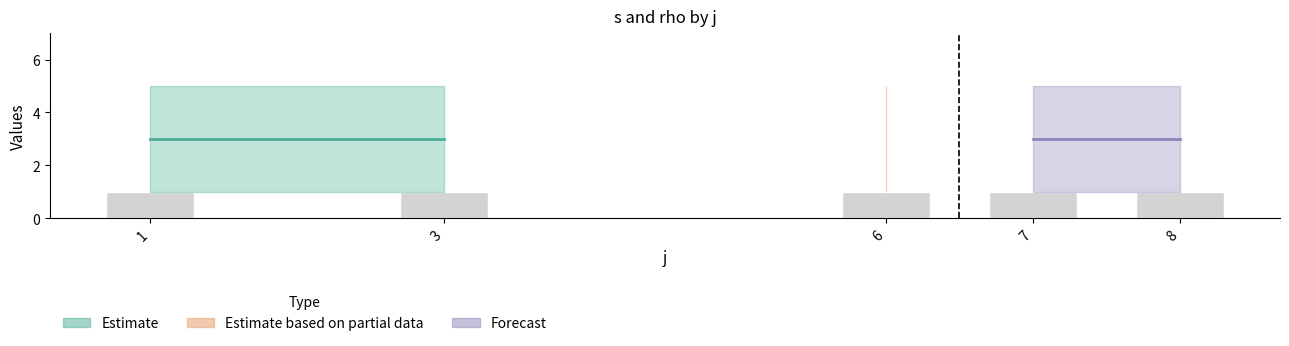

At which label is rho closest to 1?

1